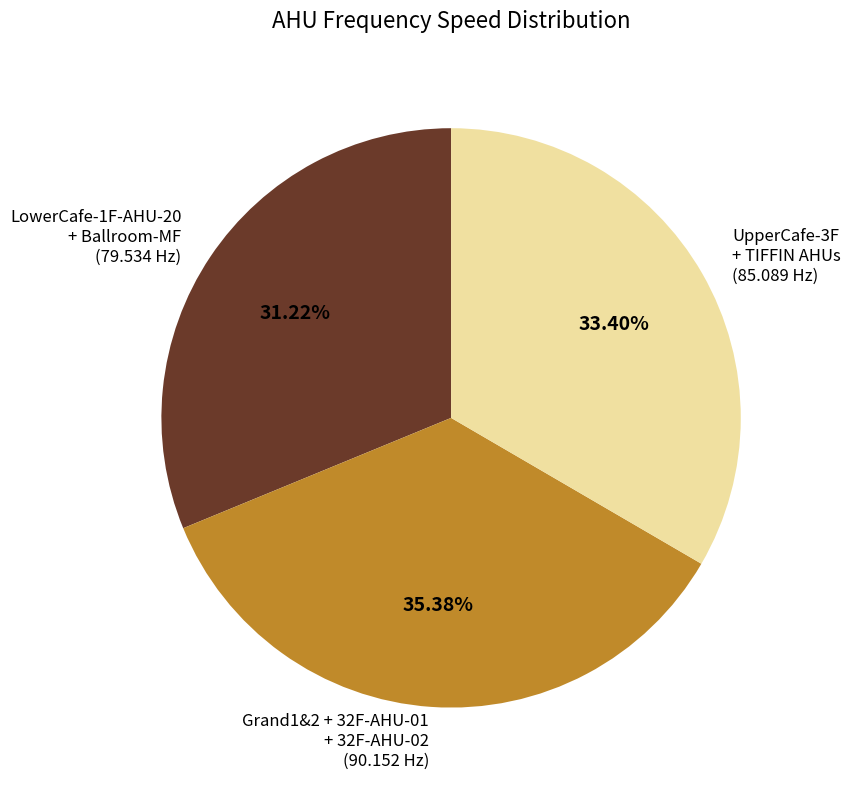

Do Grand1&2 + 32F-AHU-01 + 32F-AHU-02 and LowerCafe-1F-AHU-20 + Ballroom-MF together represent more than half of the pie?

Yes